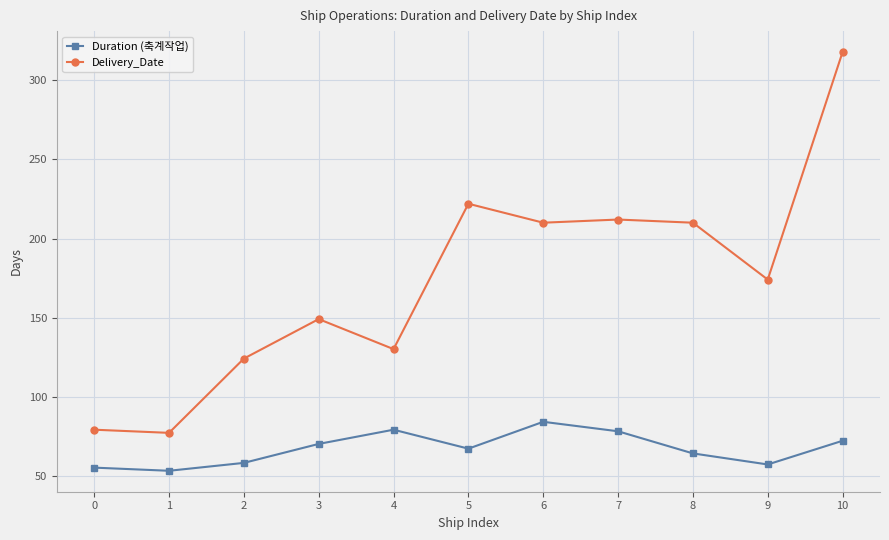

List the series in order of their peak value, lowest first.

Duration (축계작업), Delivery_Date